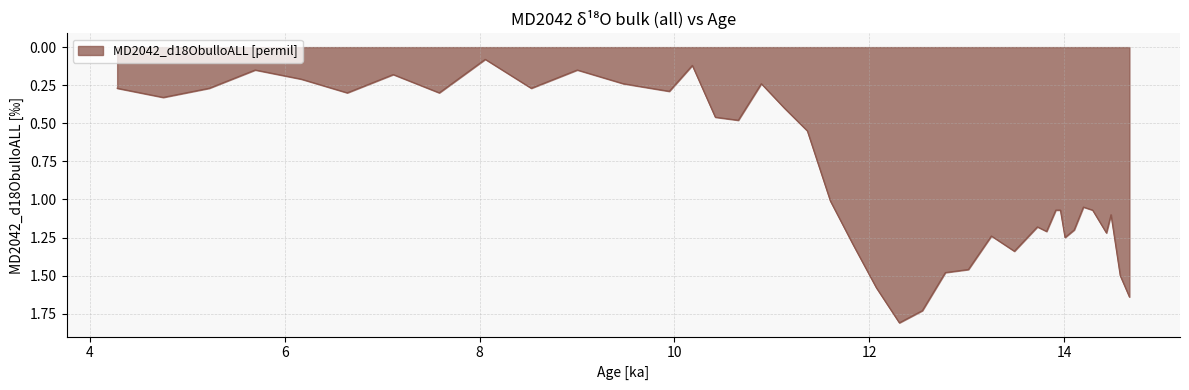

What is the greatest value displayed?

1.8